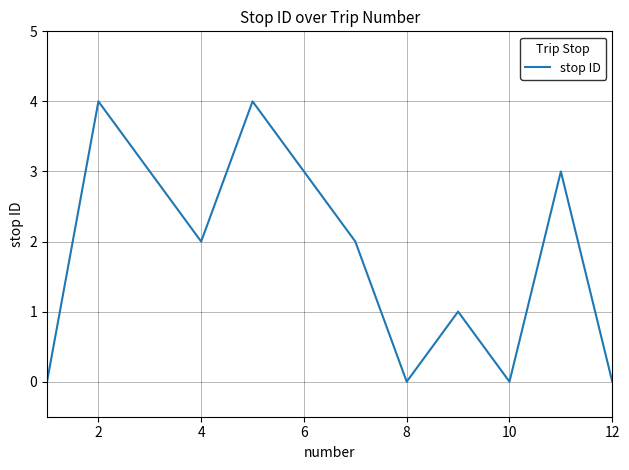

What is the difference between the maximum and minimum values?

4